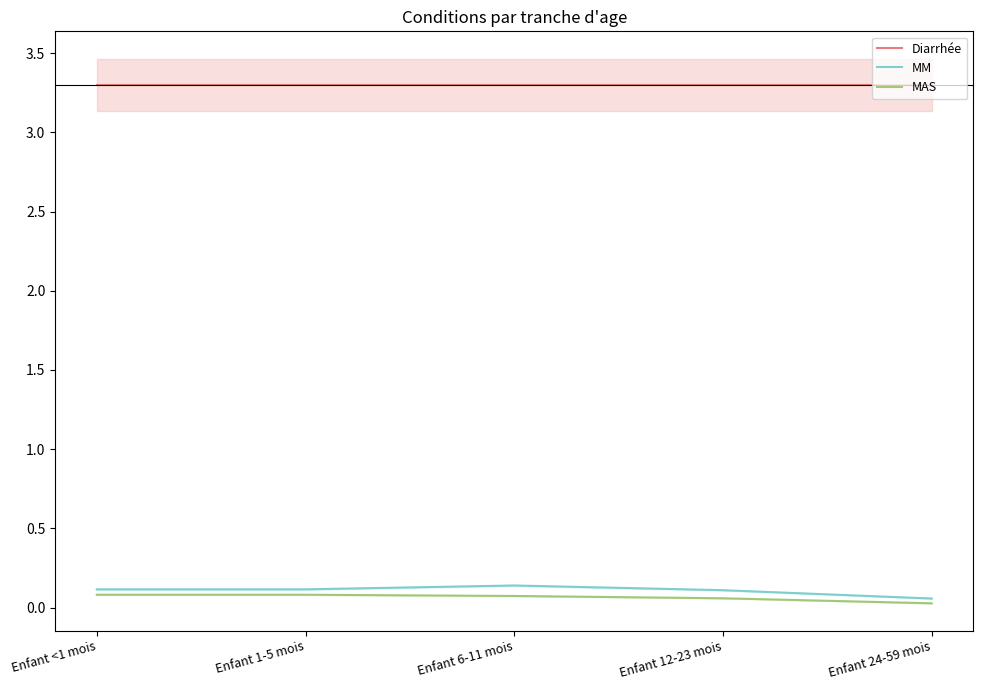

Which category has the lowest value in the Diarrhée series?

Enfant <1 mois